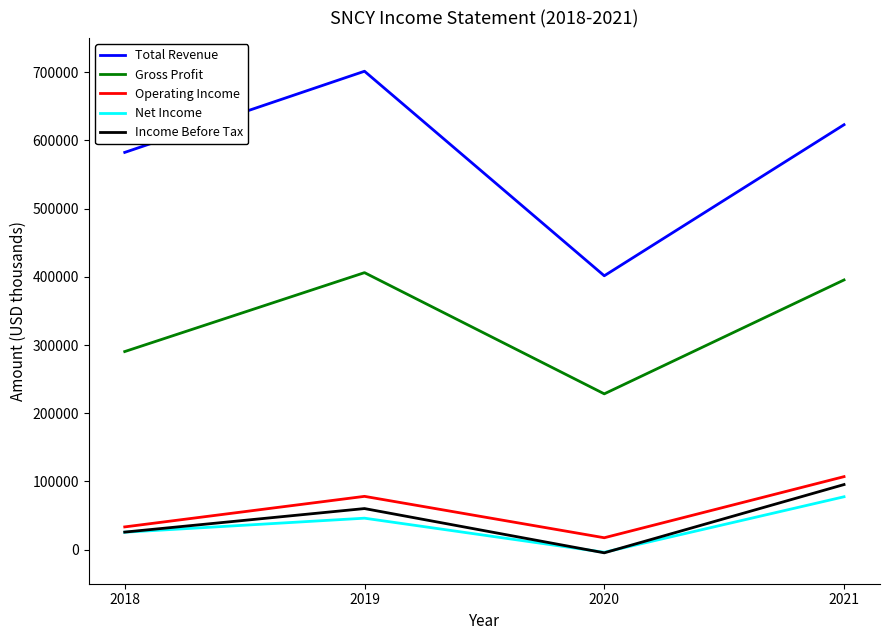

True or false: Total Revenue and Net Income intersect in this chart.

False